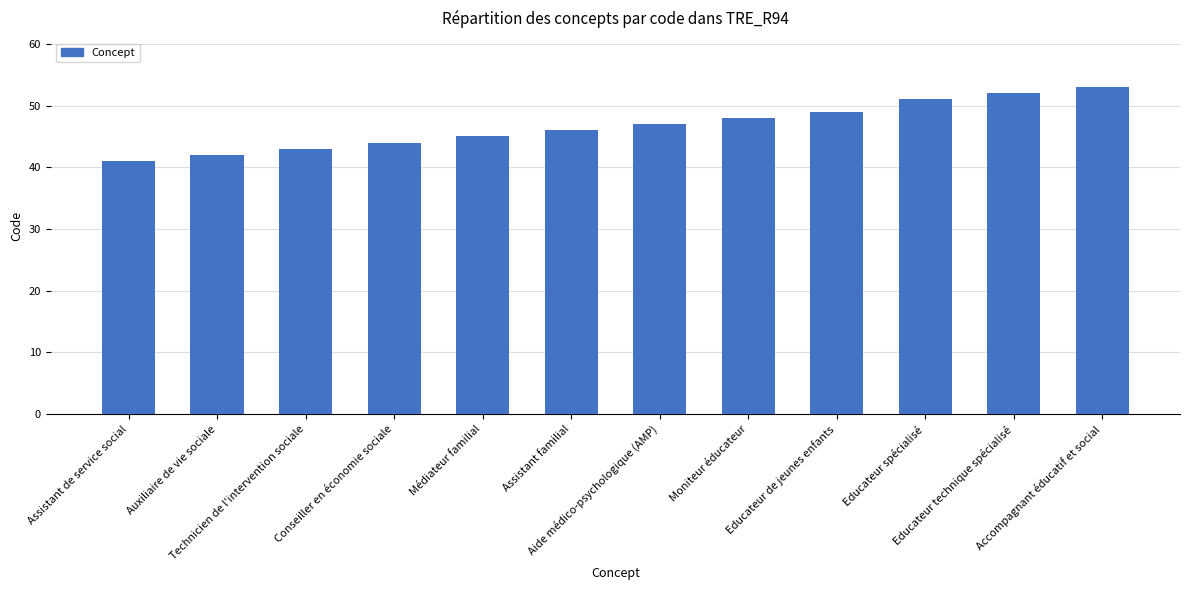

What is the difference between the values at Médiateur familial and Aide médico-psychologique (AMP)?

2